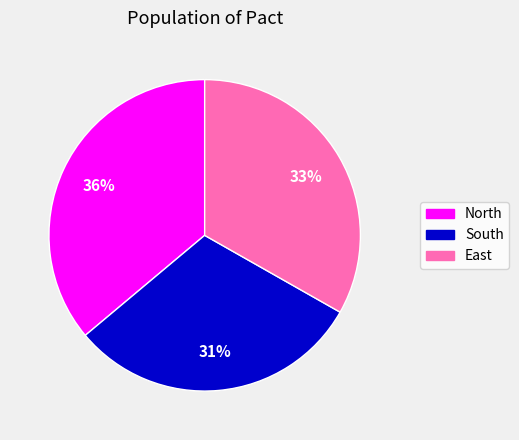

True or false: East accounts for 33% of the total.

True